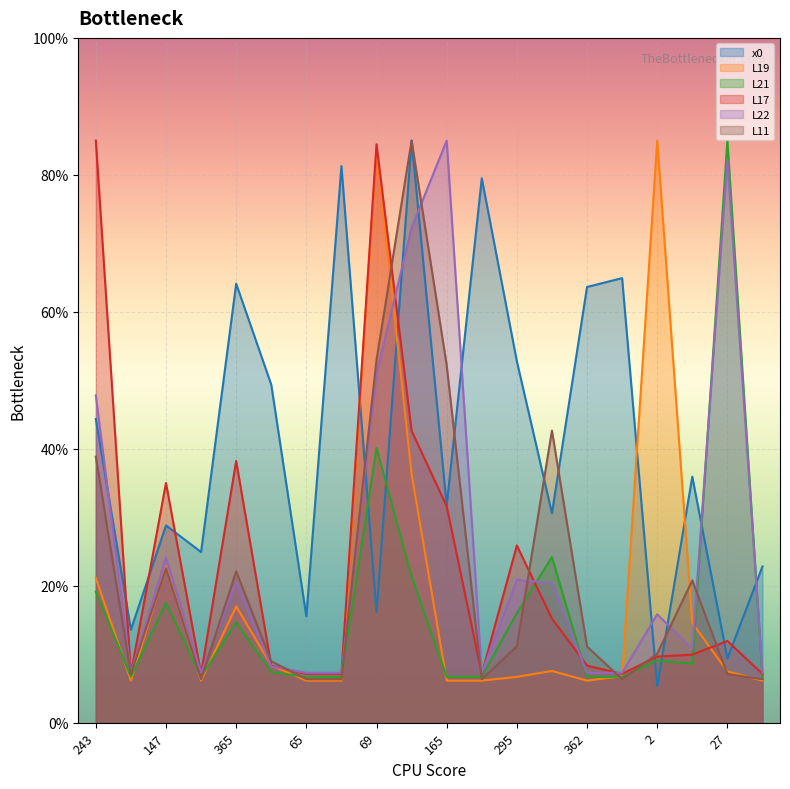

The L21 series shows 9.0 at 165. True or false?

False